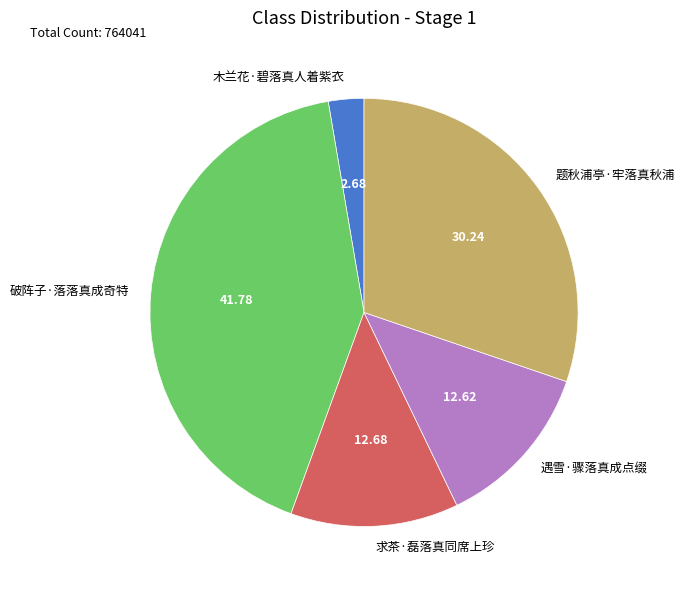

Which category has the biggest portion of the pie?

破阵子·落落真成奇特